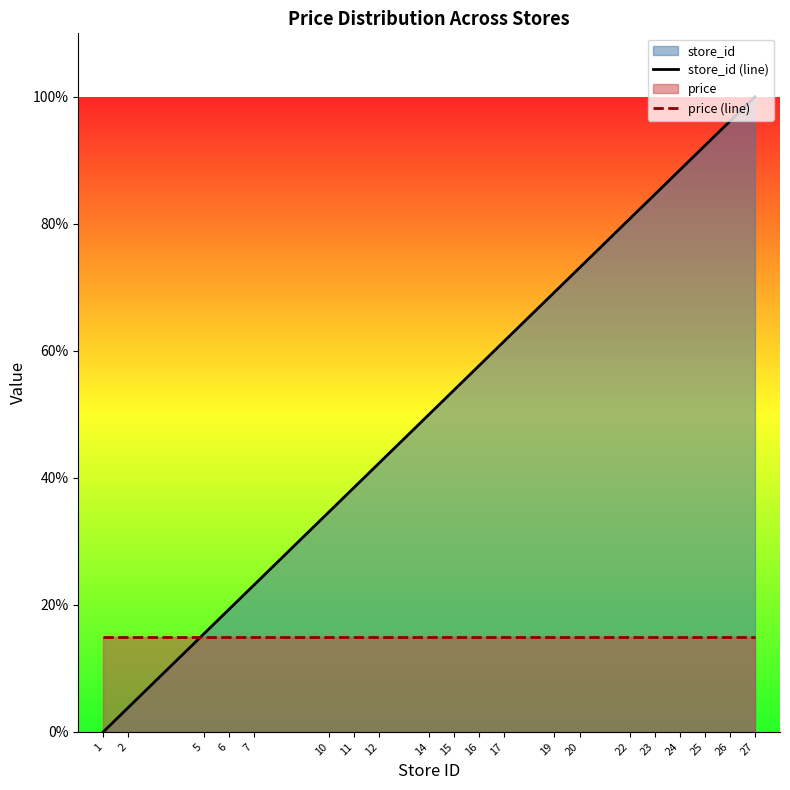

True or false: store_id (line) has more than 0 points higher than both neighbors.

False